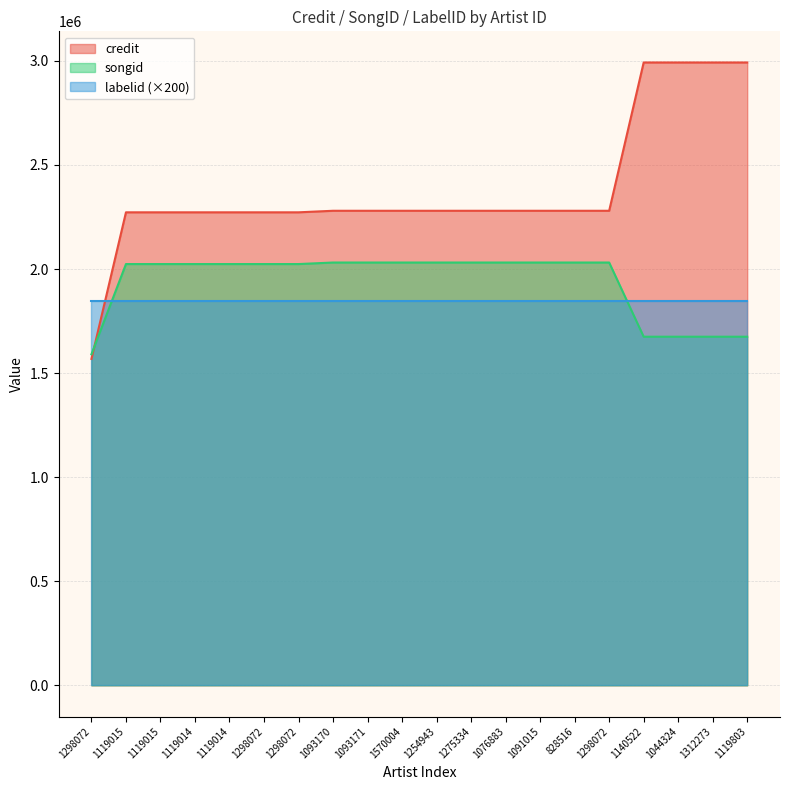

What is the total value across all series at 1140522?

6512560